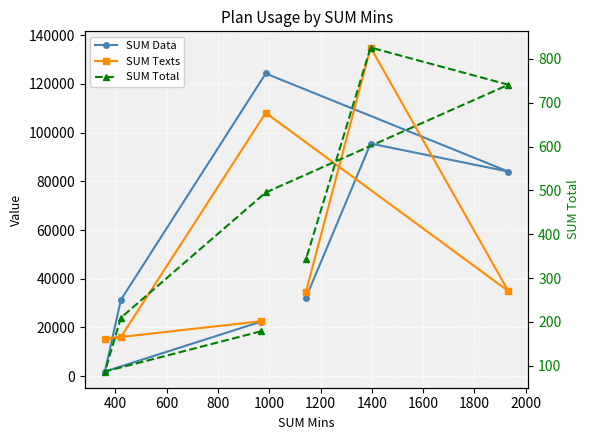

Reading left to right, transcribe all the data shown in this chart.

SUM Data: 22356.0	1912.0	31308.0	124257.0	83997.0	95495.0	32243.0
SUM Texts: 22573.0	15332.0	16045.0	108095.0	34941.0	134917.0	34703.0
SUM Total: 178.7	87.0	209.6	495.5	741.2	826.1	343.3